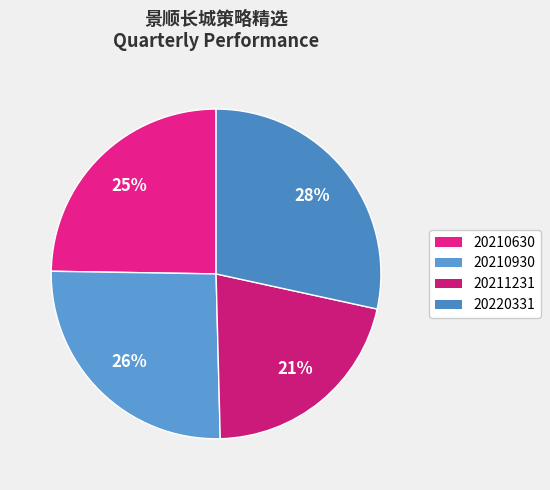

Which has a higher value, 20211231 or 20220331?

20220331